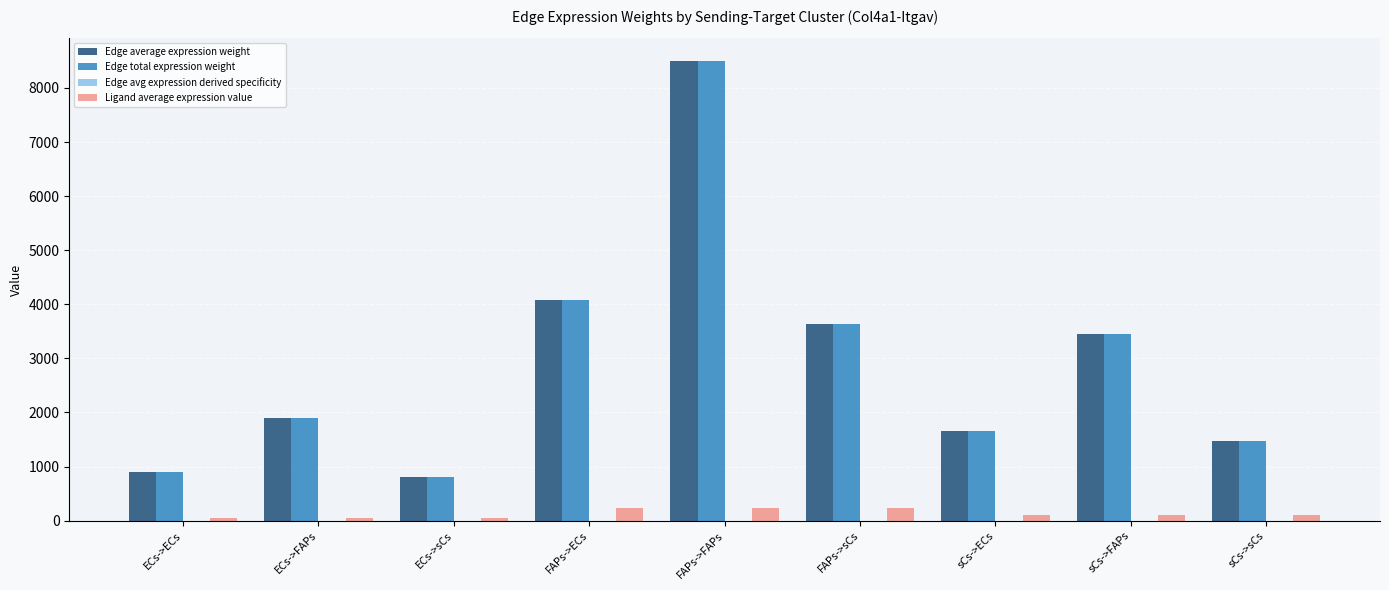

At which category is the sum across all series the highest?

FAPs->FAPs